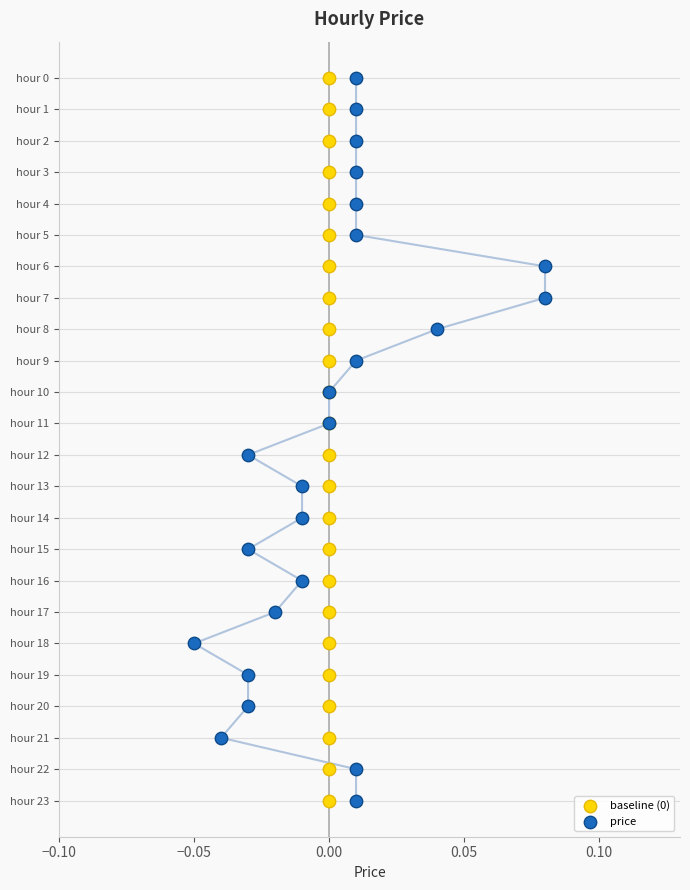

What are all the series names shown in the legend?

baseline (0), price